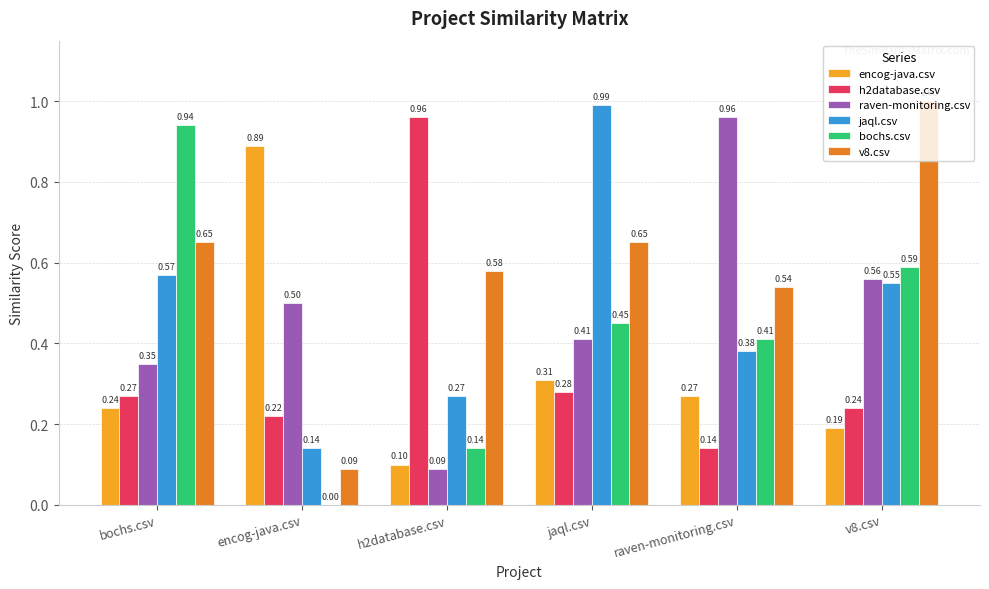

What is the maximum value shown in the chart?

1.0